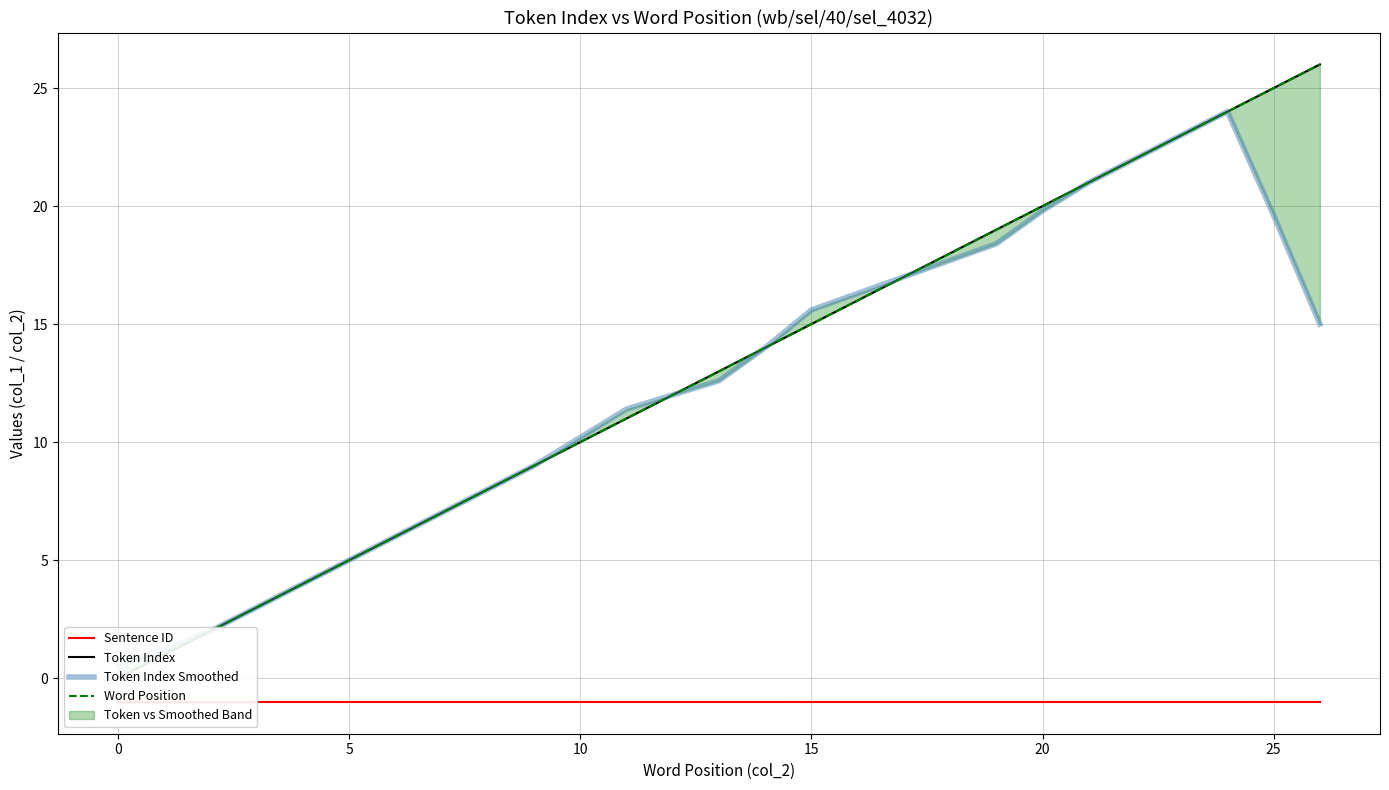

True or false: Word Position and Token Index intersect in this chart.

False